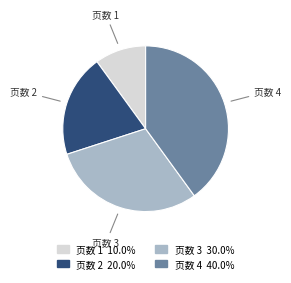

Does any single category account for the majority?

No